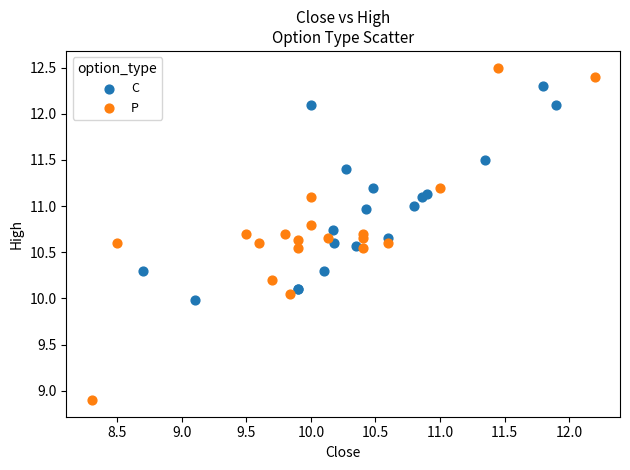

Which series contains the lowest Y value?

P